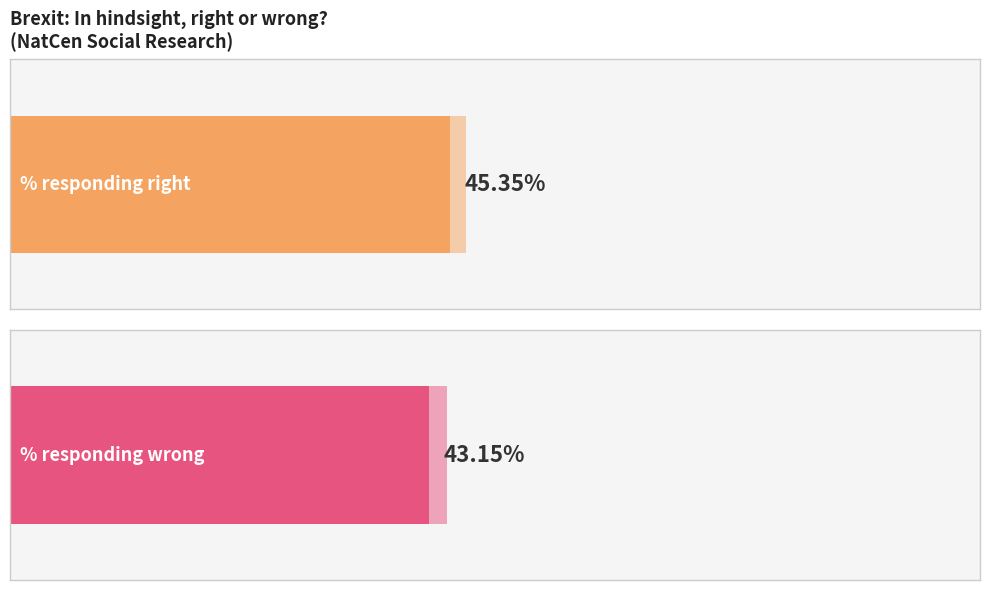

The % responding wrong series shows 56 at 2-8-16. True or false?

False